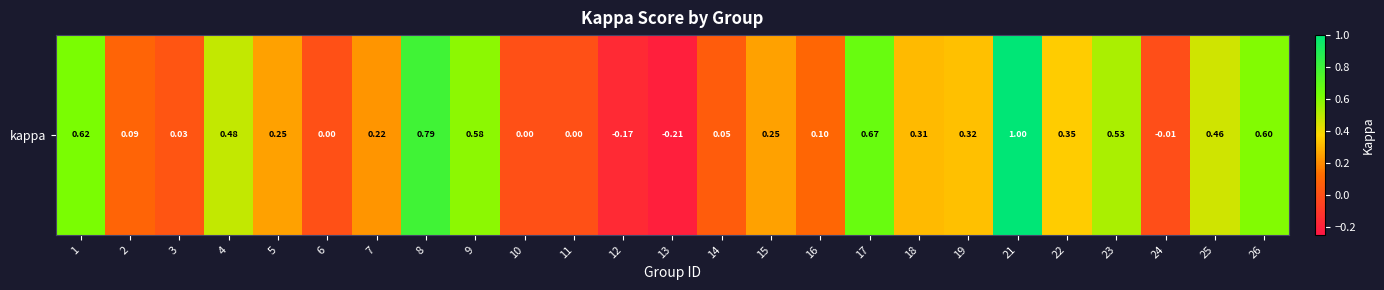

Which category has the highest value across all series?

21